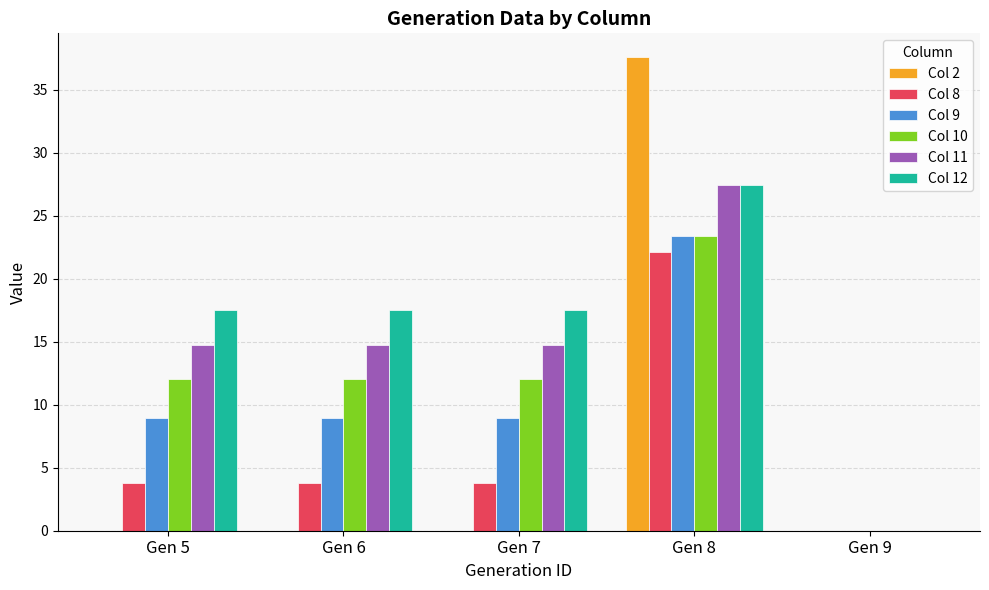

How many values in the Col 12 series exceed 17?

4